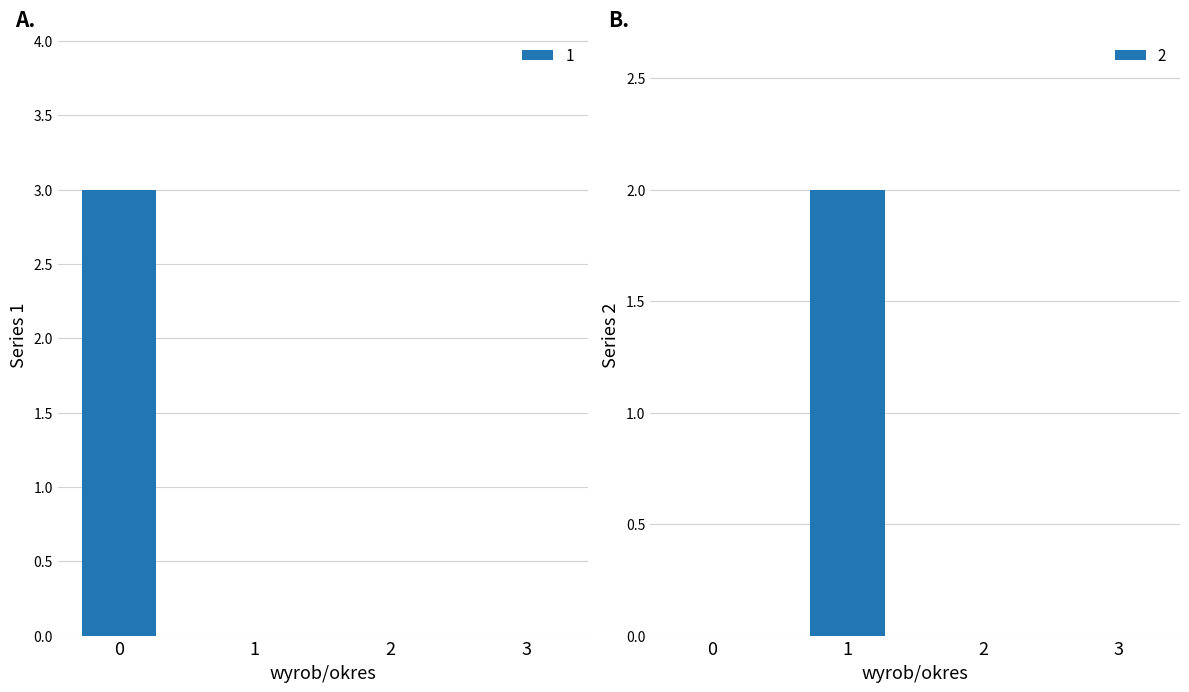

The value of 2 at 3 is -1. True or false?

False